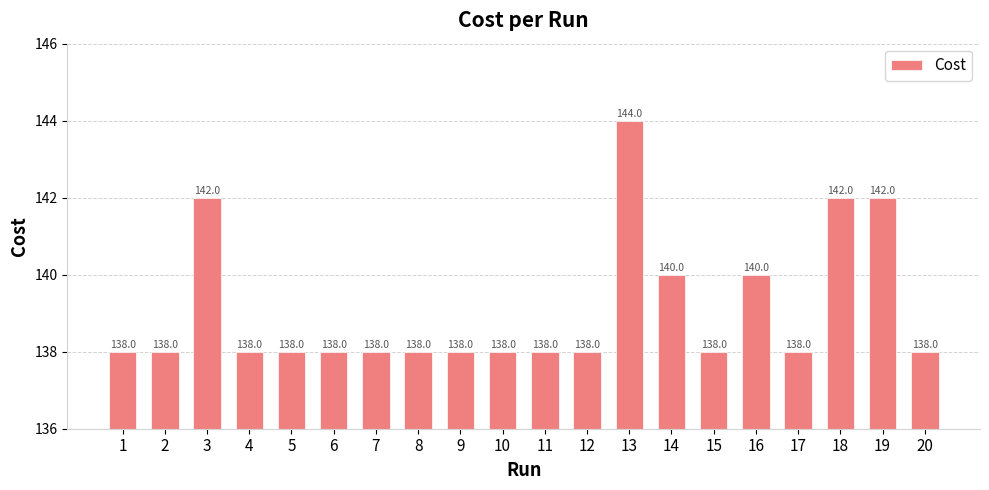

What is the approximate value at 17?

138.0